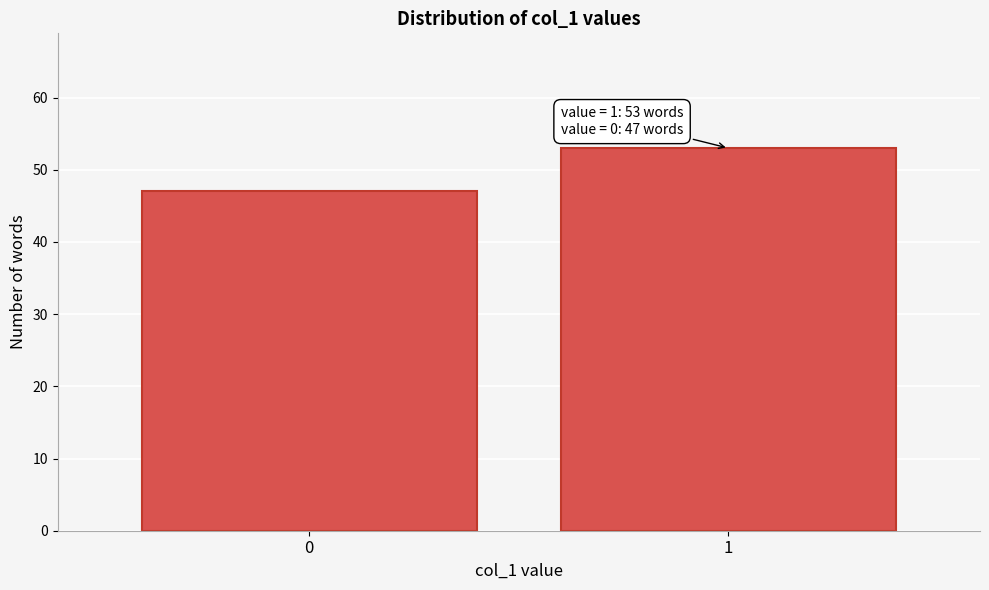

Reading left to right, list all the values displayed in this chart.

0=47	1=53